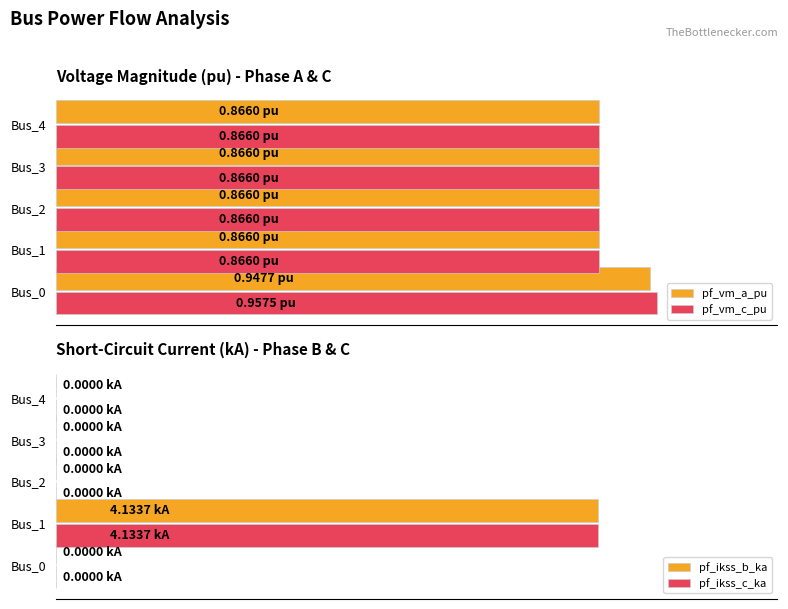

True or false: pf_vm_c_pu has a value of 0.3 at Bus_4.

False